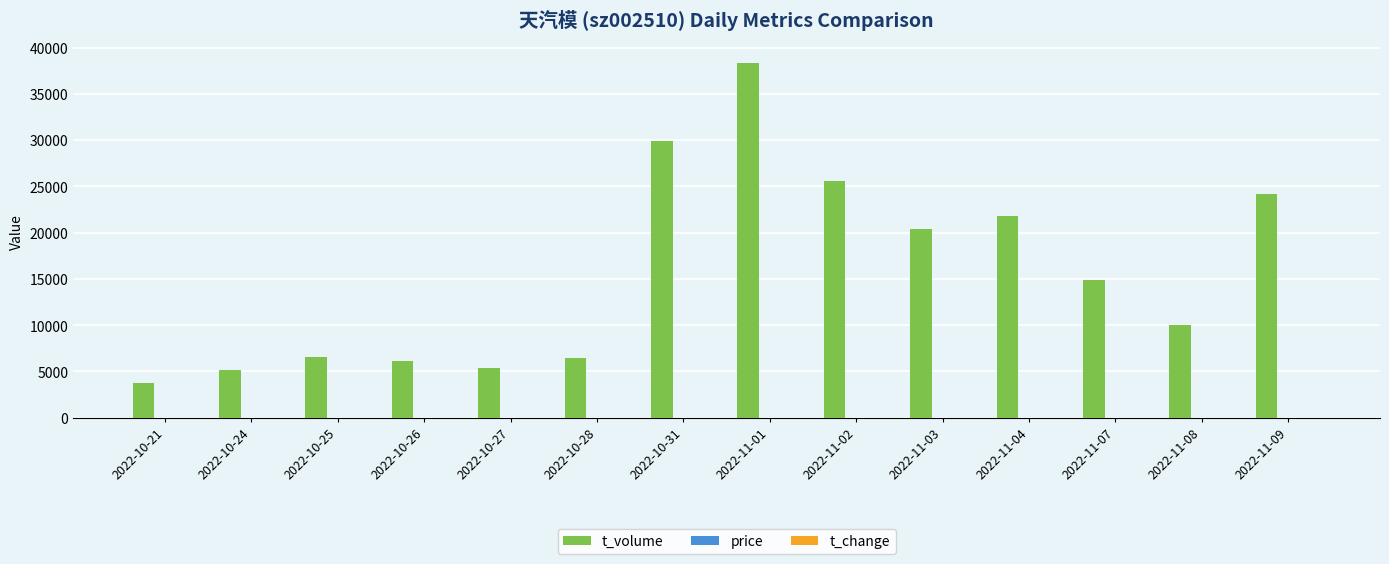

The value of t_volume at 2022-11-03 is 20379.0. True or false?

True